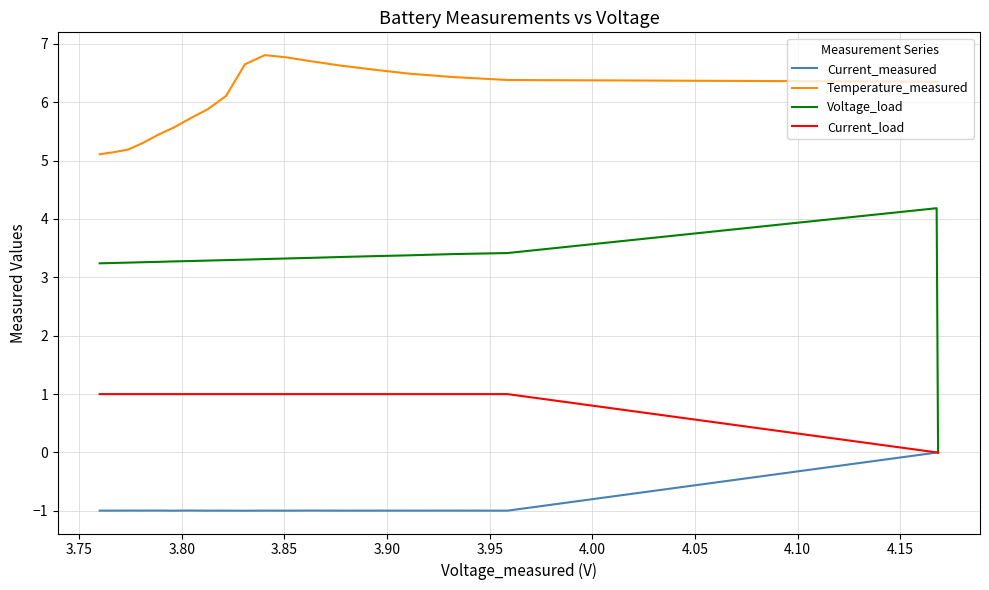

How many interior local peaks does the Current_measured series have?

7